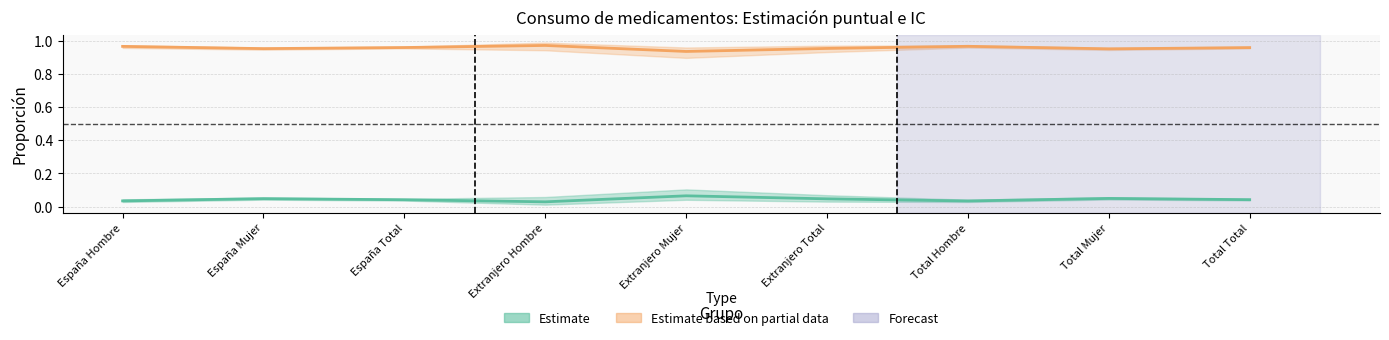

True or false: Partial_upper has a value of 1.7 at Total Hombre.

False